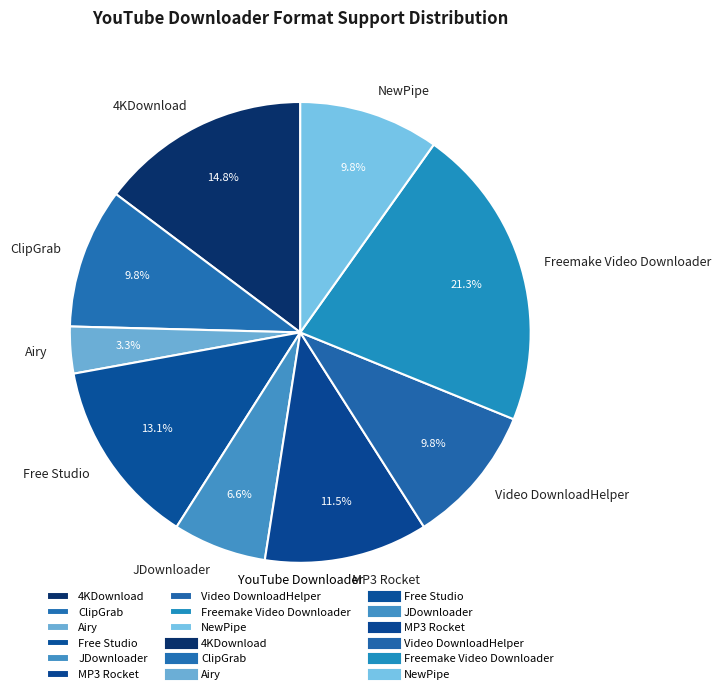

Which has a higher value, ClipGrab or Freemake Video Downloader?

Freemake Video Downloader